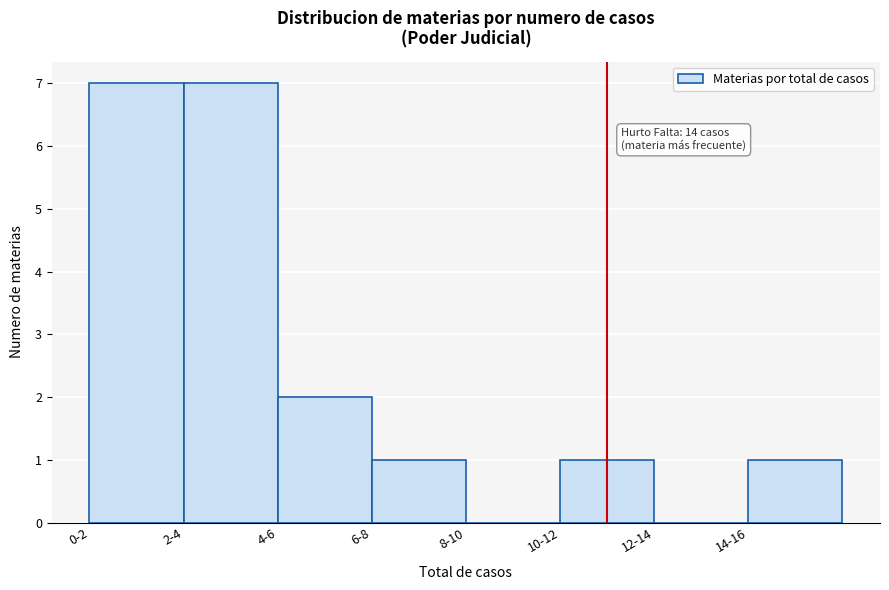

Reading left to right, extract all data points from this chart.

0-2=7	2-4=7	4-6=2	6-8=1	8-10=0	10-12=1	12-14=0	14-16=1